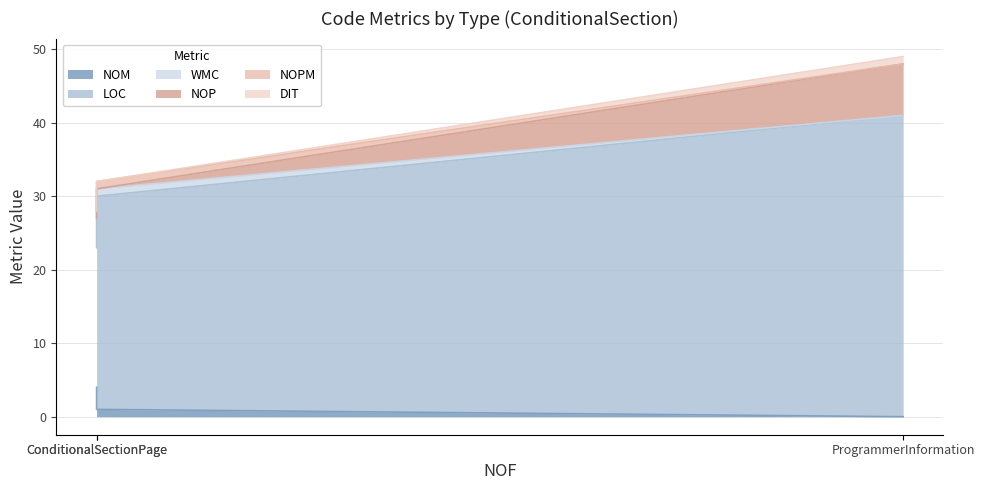

Does the chart display data point markers on the line(s)?

No